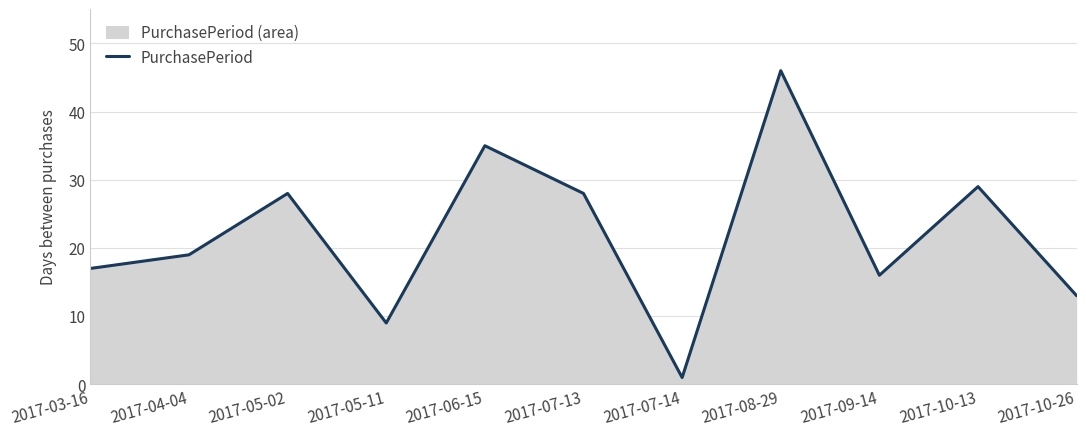

True or false: the data has more than 1 interior local peaks.

True